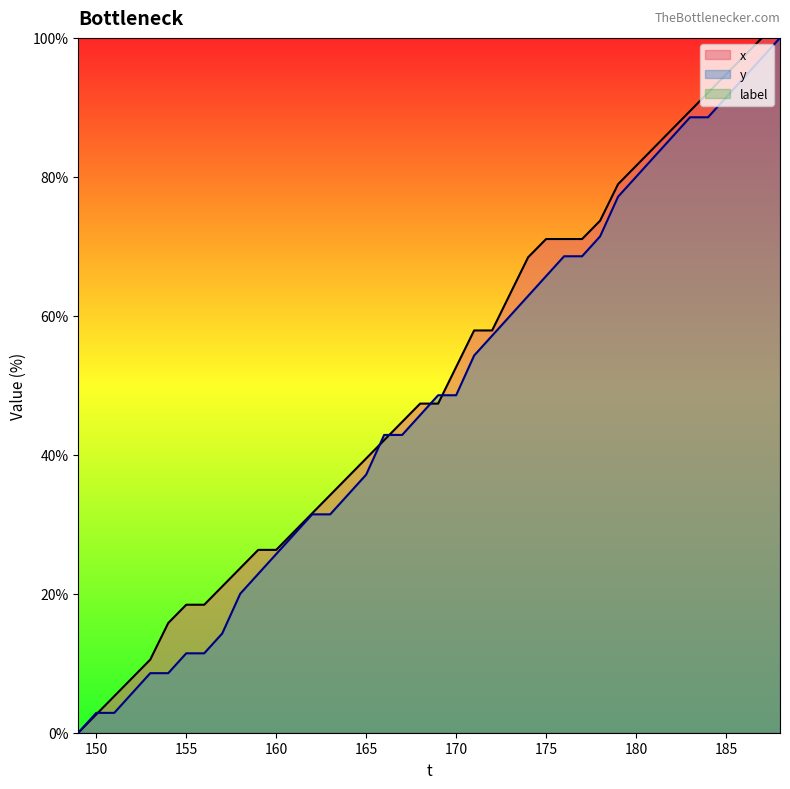

At which label does x first exceed 47?

168